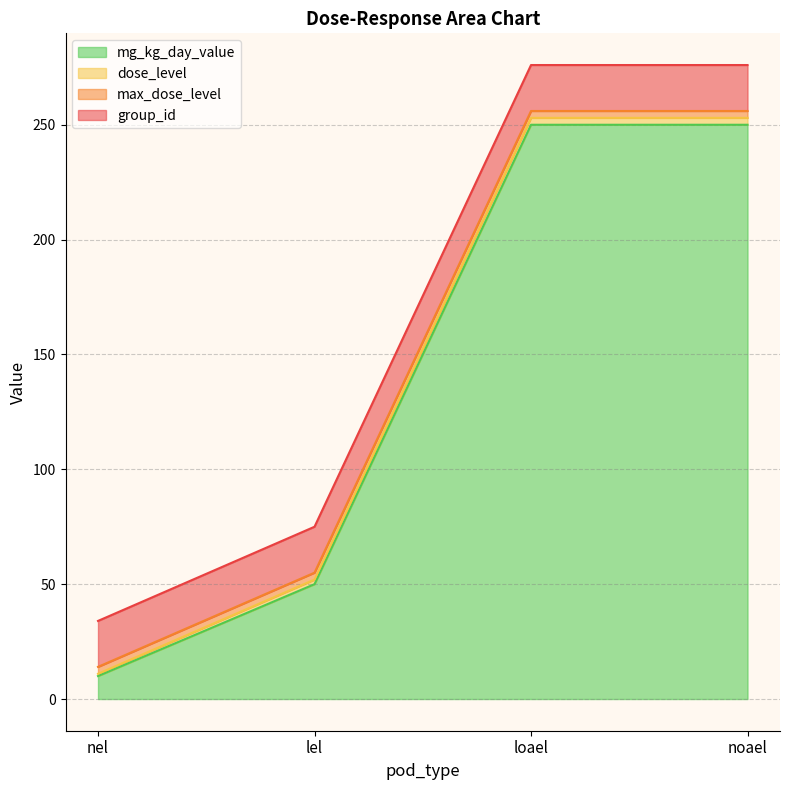

Which category has the highest value in the mg_kg_day_value series?

loael